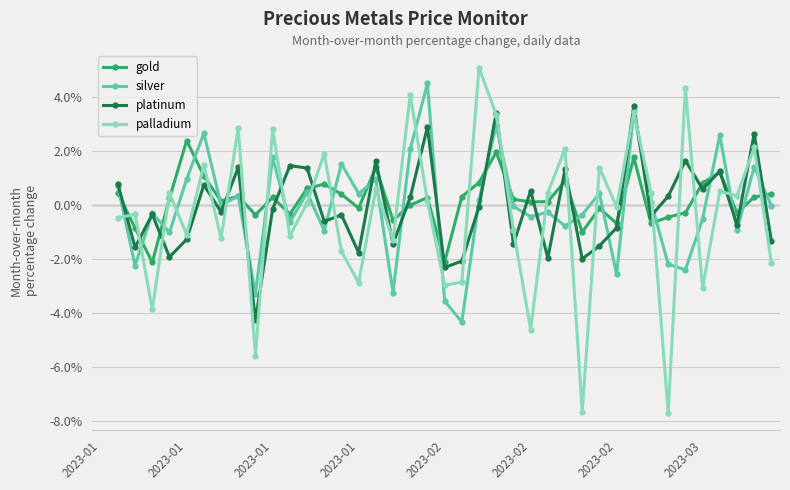

Between 22 and 23, which series saw the biggest shift?

platinum